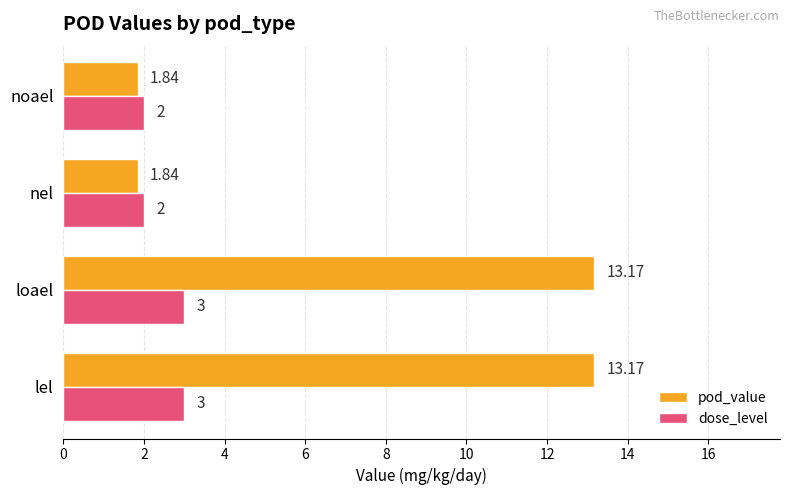

Which series has the largest total across all categories?

pod_value